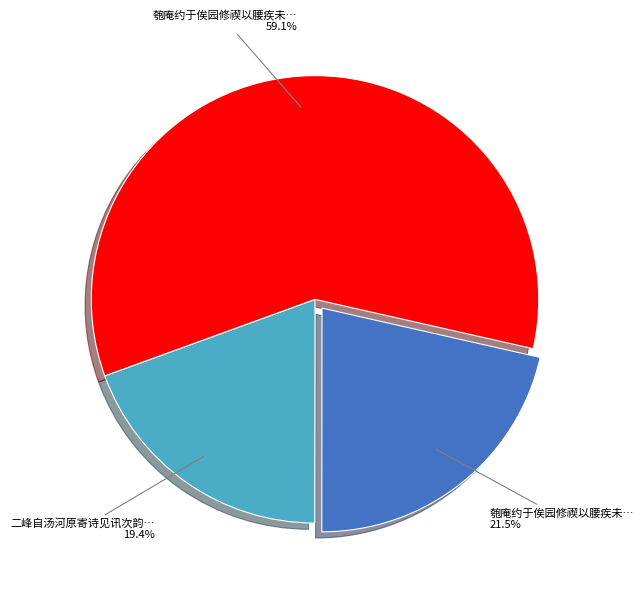

How many segments does this pie chart have?

3